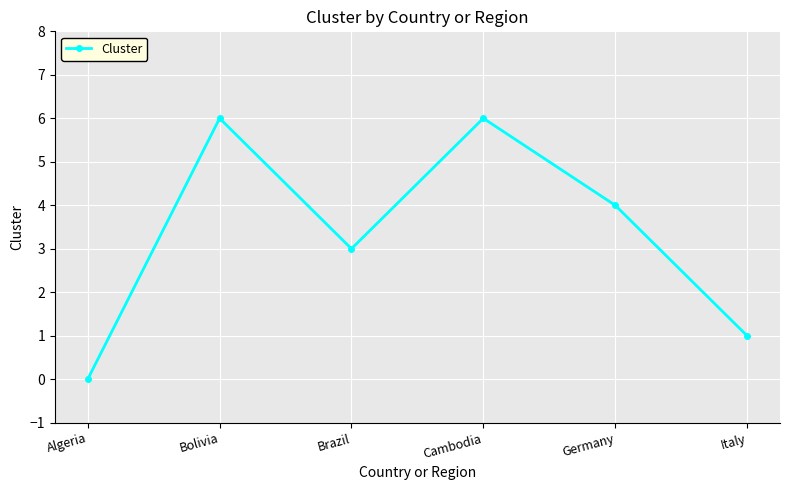

Reading right to left, list all the values displayed in this chart.

1	4	6	3	6	0